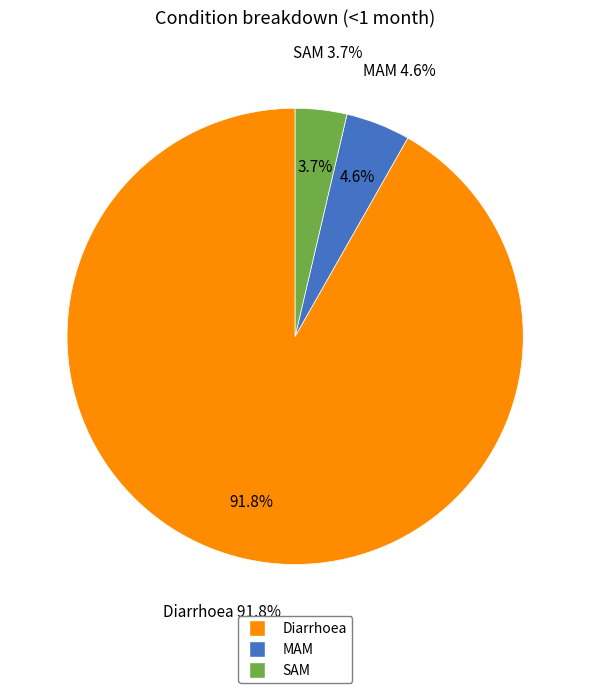

To the nearest percent, what is the difference between the Diarrhoea and MAM slice percentages?

87%